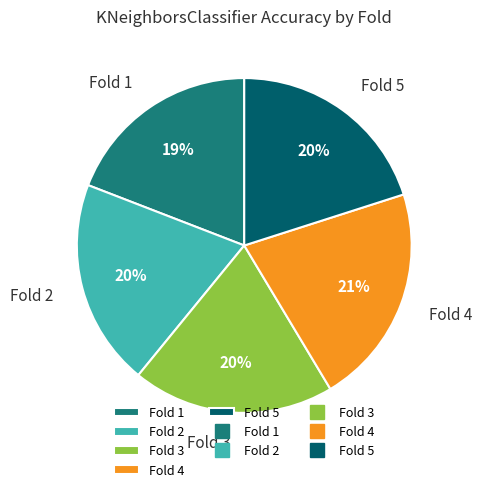

What is the largest slice in the pie chart?

Fold 4